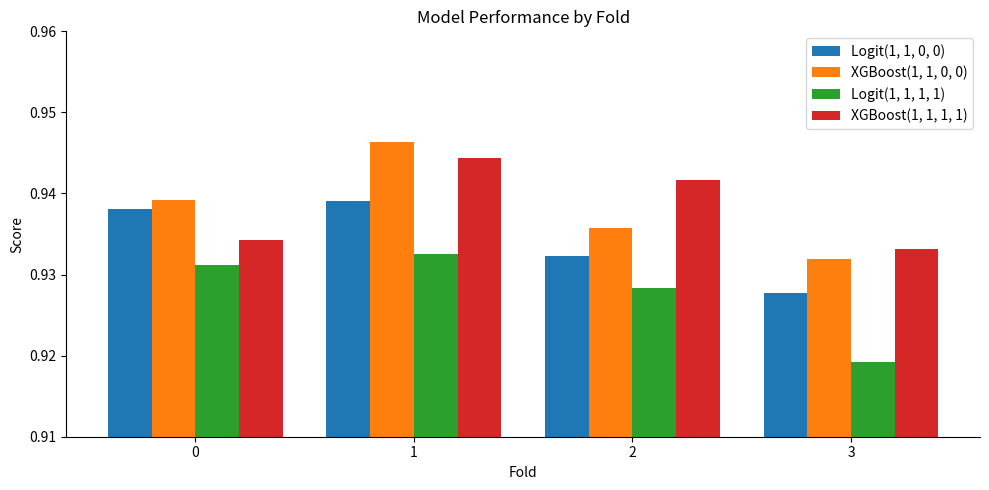

True or false: XGBoost(1, 1, 1, 1) has a value of 0.5 at 1.

False